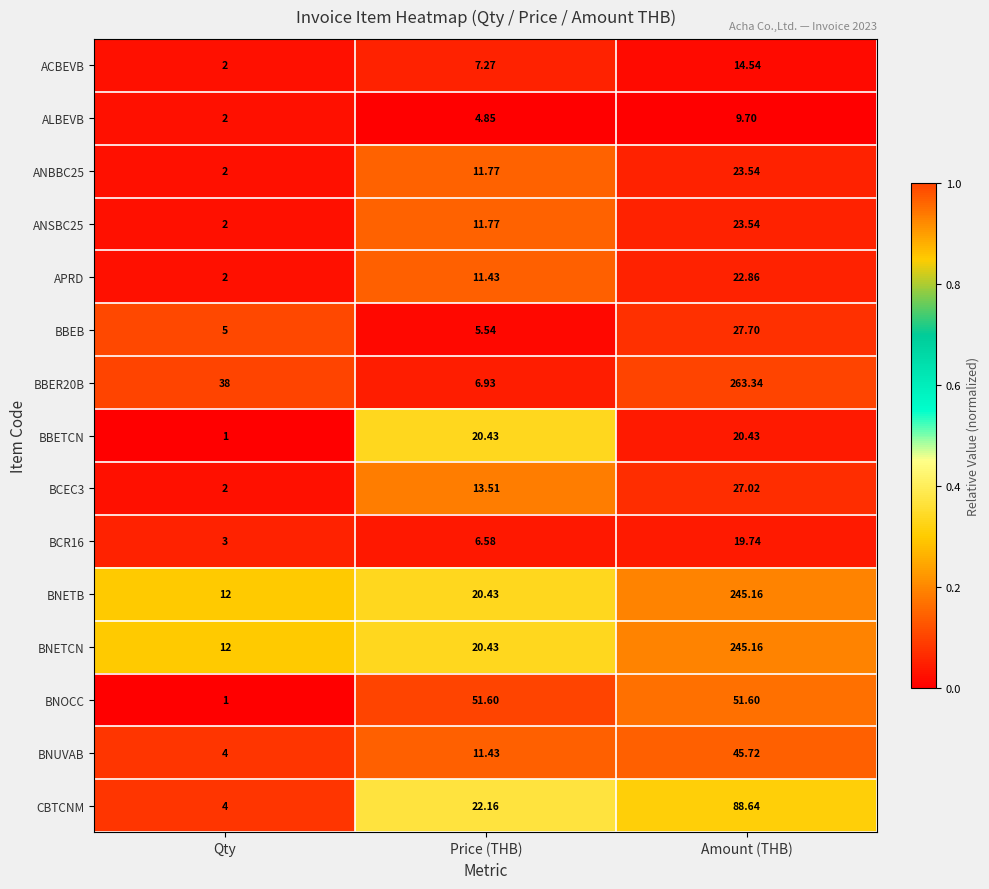

At which label does ALBEVB first exceed 4?

Price (THB)